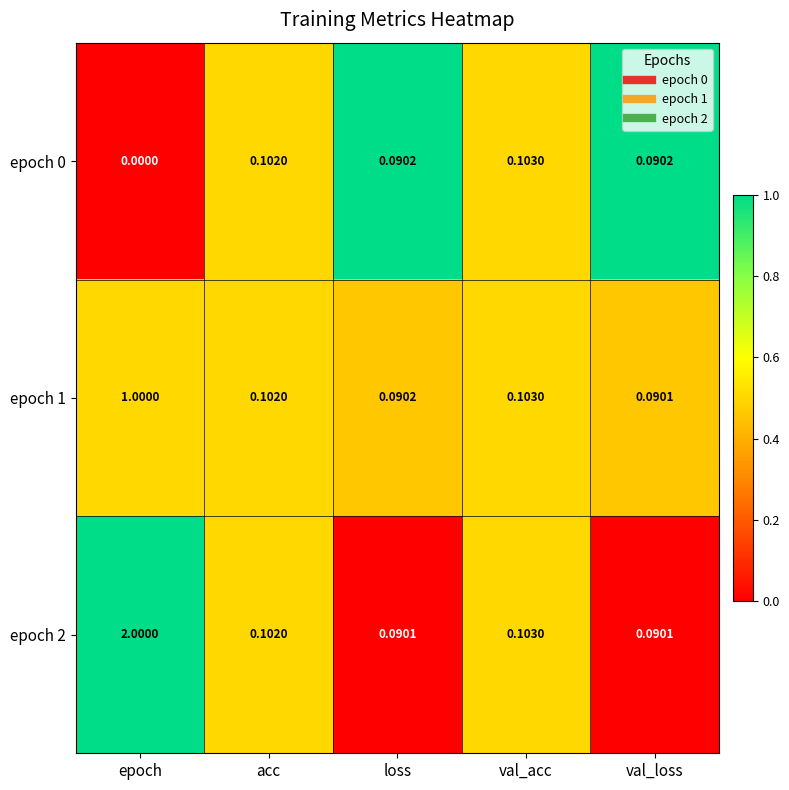

Rank the categories by epoch 1 value from highest to lowest.

epoch, val_acc, acc, loss, val_loss